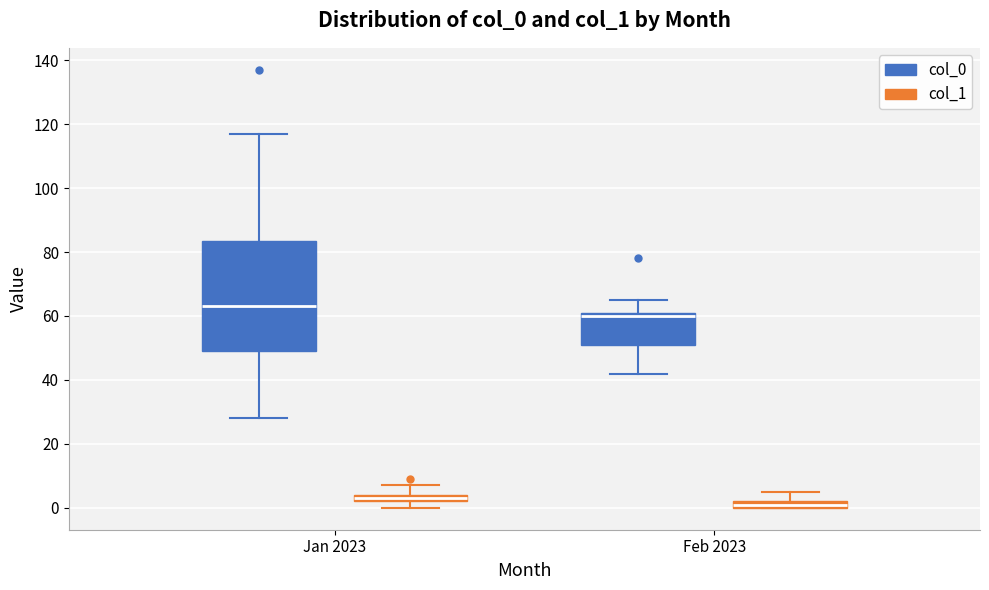

Which box is the tallest, from its lower edge to its upper edge?

Jan 2023 (col_0)